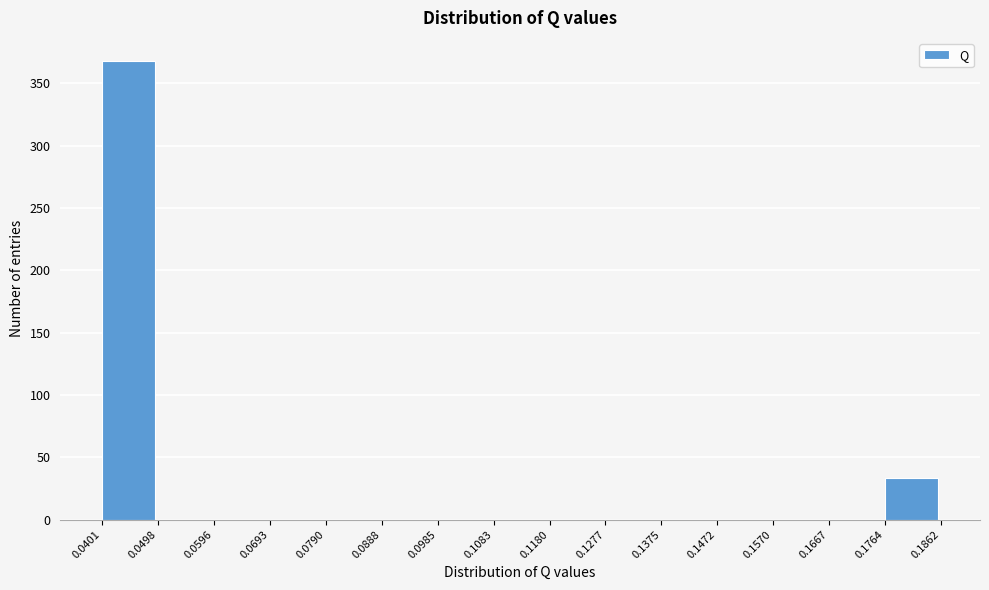

Reading left to right, list every bar in this chart as the range it spans on the x-axis followed by its height. The values are not printed on the chart, so give them approximately, as read against the axis.

0.0401 to 0.0498: 370
0.0498 to 0.0596: 0
0.0596 to 0.0693: 0
0.0693 to 0.0790: 0
0.0790 to 0.0888: 0
0.0888 to 0.0985: 0
0.0985 to 0.1083: 0
0.1083 to 0.1180: 0
0.1180 to 0.1277: 0
0.1277 to 0.1375: 0
0.1375 to 0.1472: 0
0.1472 to 0.1570: 0
0.1570 to 0.1667: 0
0.1667 to 0.1764: 0
0.1764 to 0.1862: 35